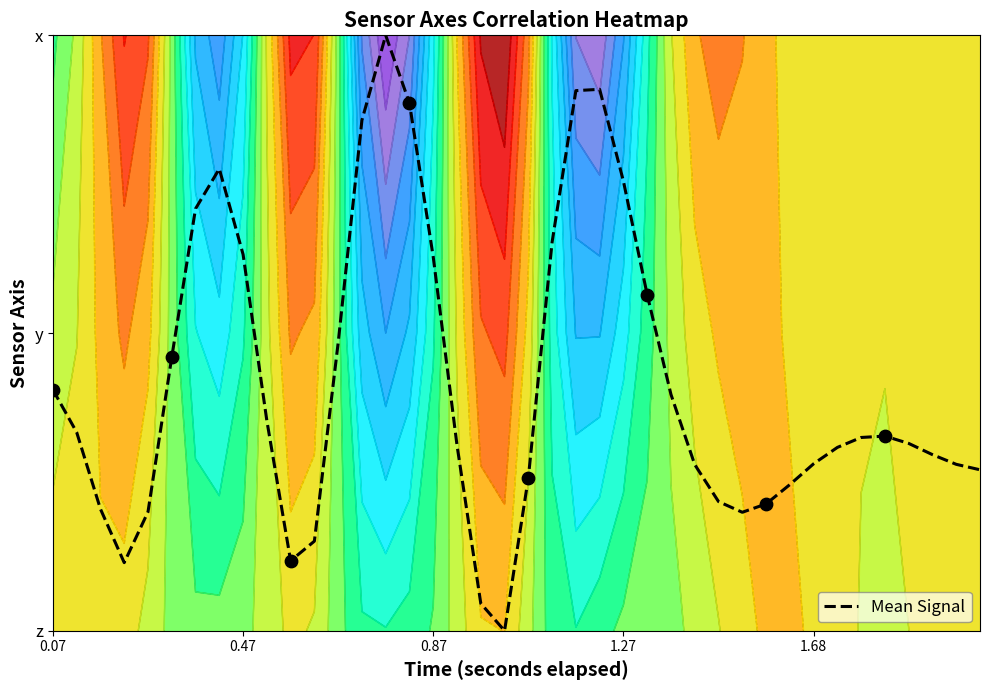

At which category does the chart reach its peak across all series?

14